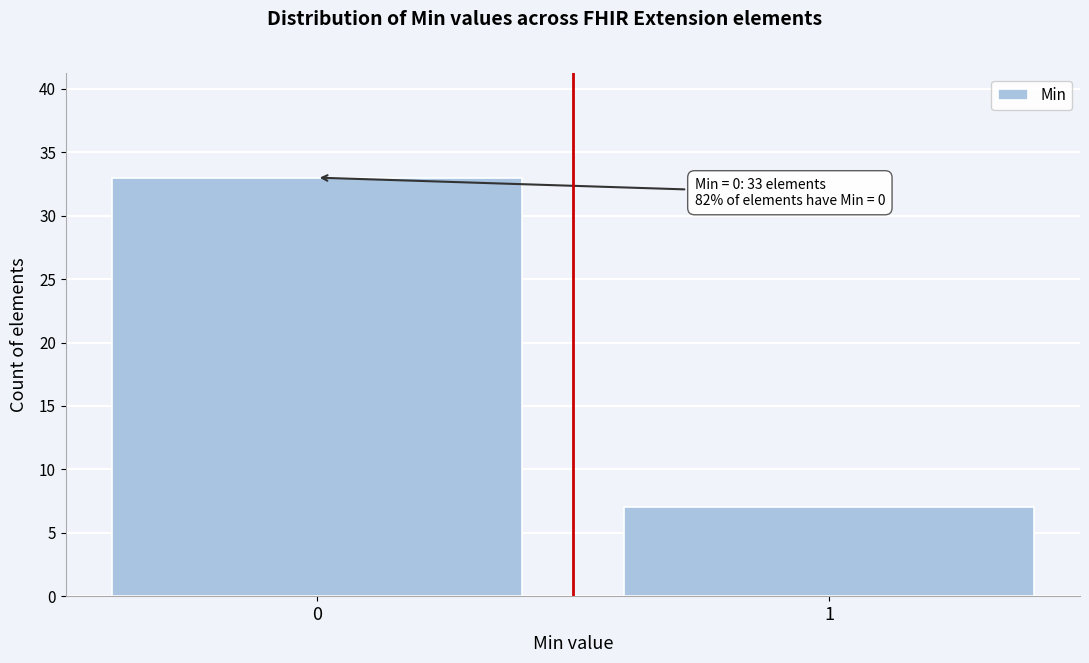

Reading left to right, transcribe all the data shown in this chart.

33	7